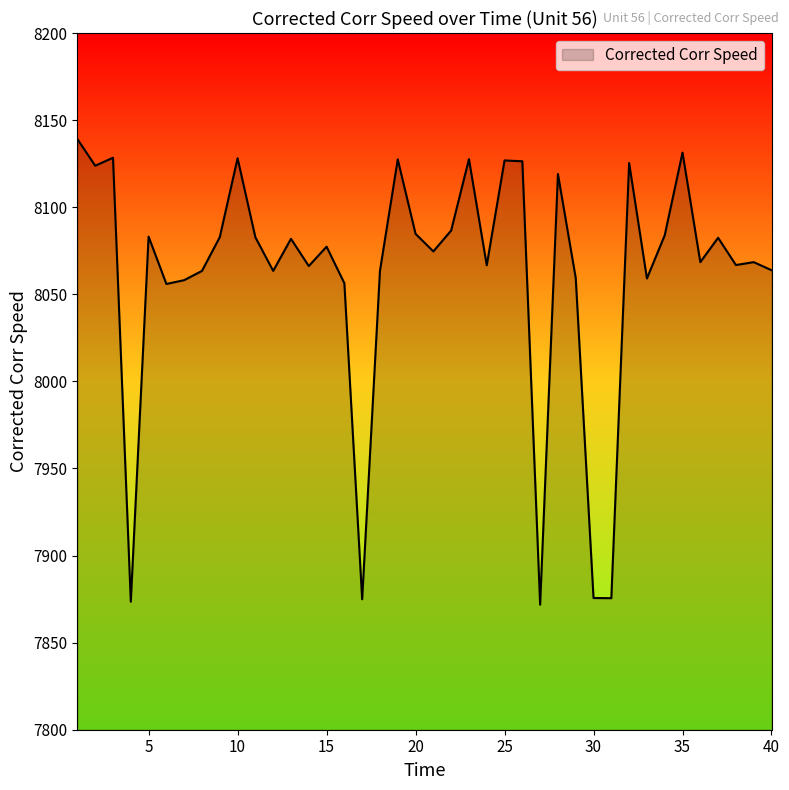

What is the greatest value displayed?

8139.1